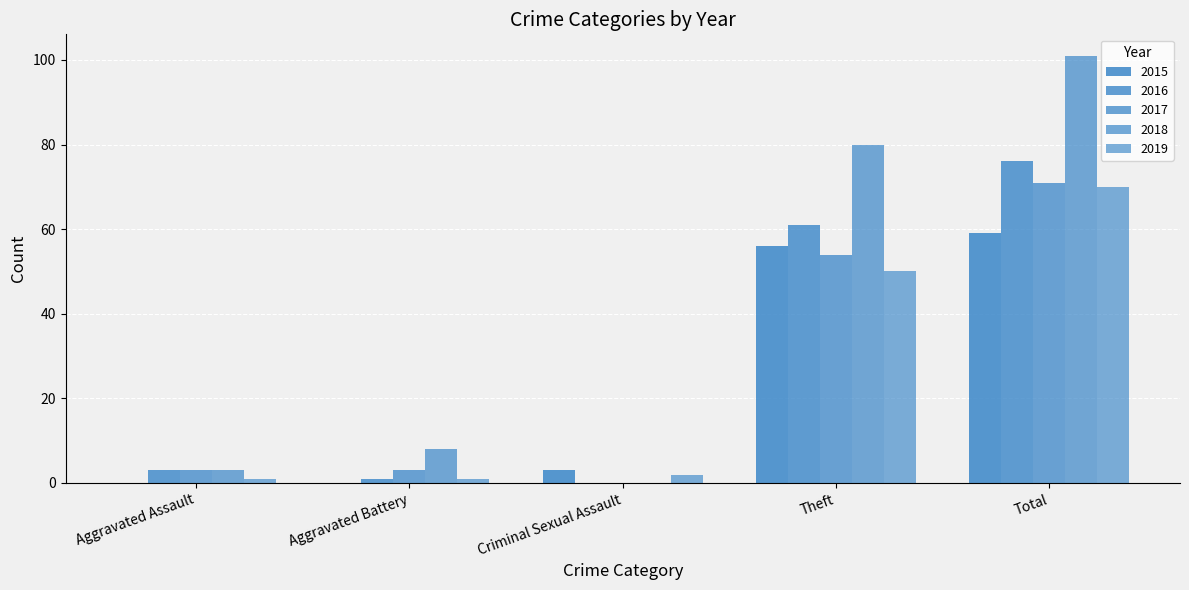

List the labels in order of 2015 value, smallest first.

Aggravated Assault, Aggravated Battery, Criminal Sexual Assault, Theft, Total